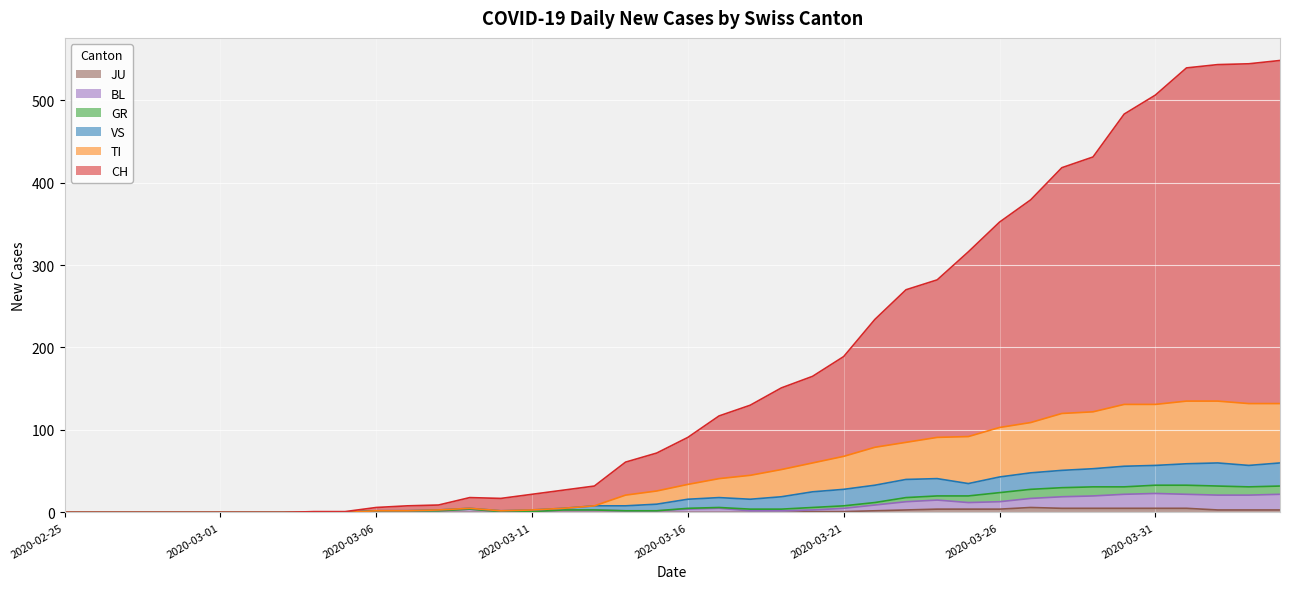

What are all the series names shown in the legend?

JU, BL, GR, VS, TI, CH